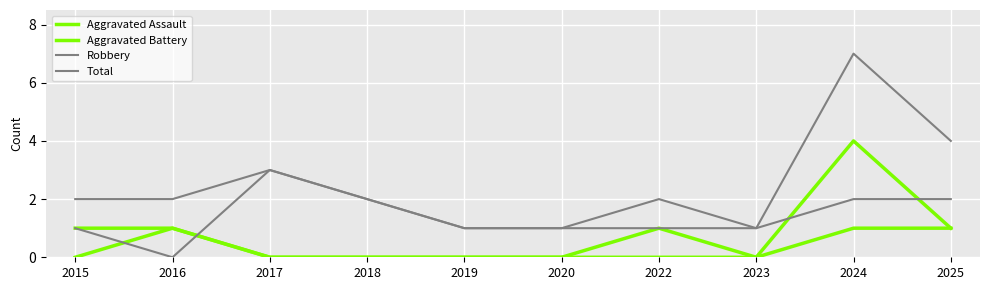

How many intersections are there between Aggravated Assault and Robbery?

4